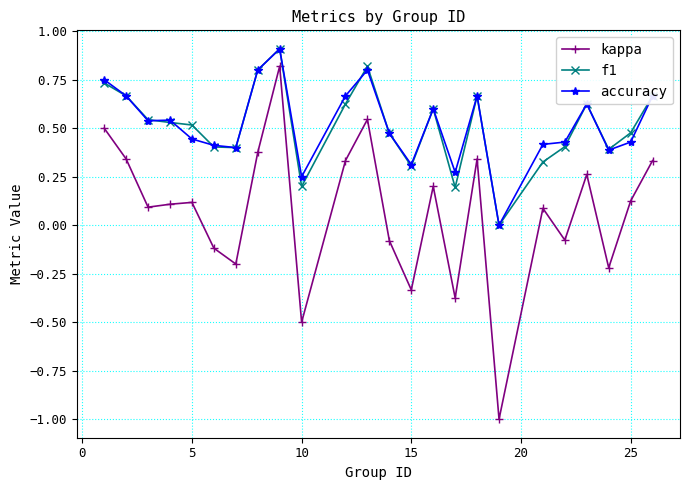

True or false: f1 and kappa cross at least once.

False